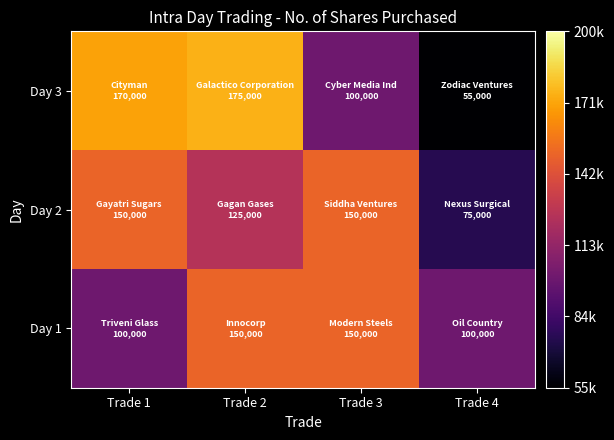

Which category has the lowest value across all series?

Trade 4